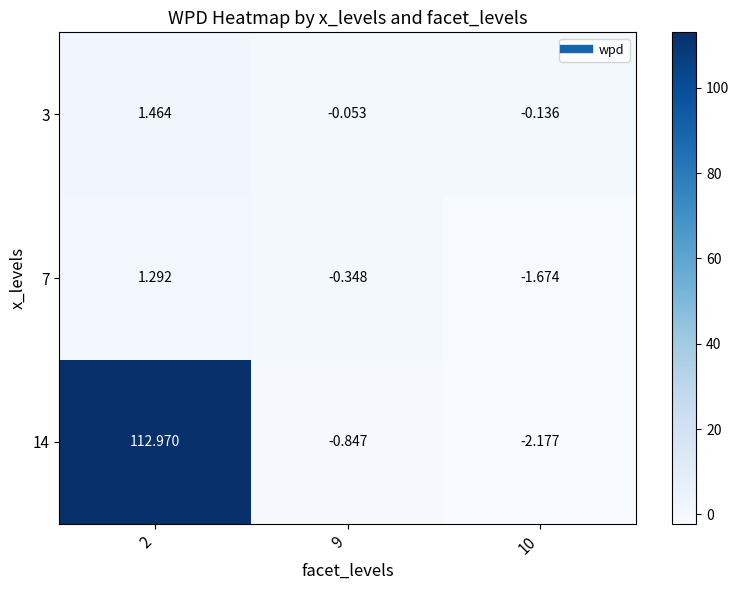

At how many categories does at least one series exceed 5?

1